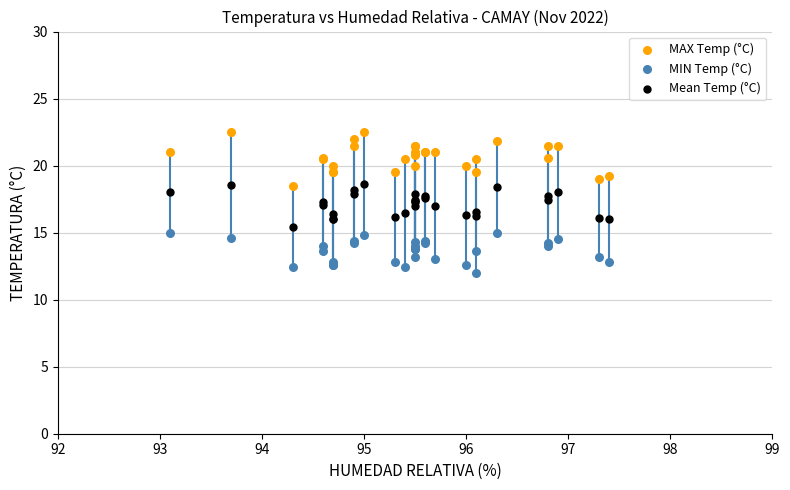

What is the X range (max minus min) for the scatter plot?

4.3